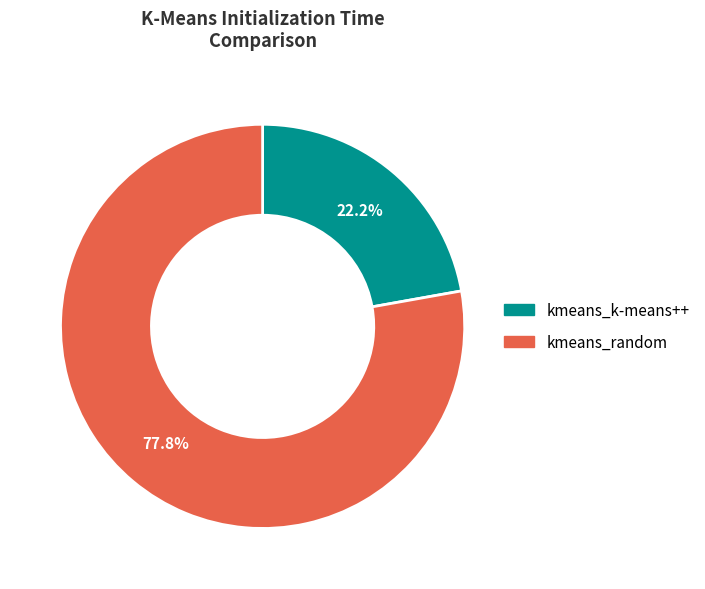

How many segments does this pie chart have?

2